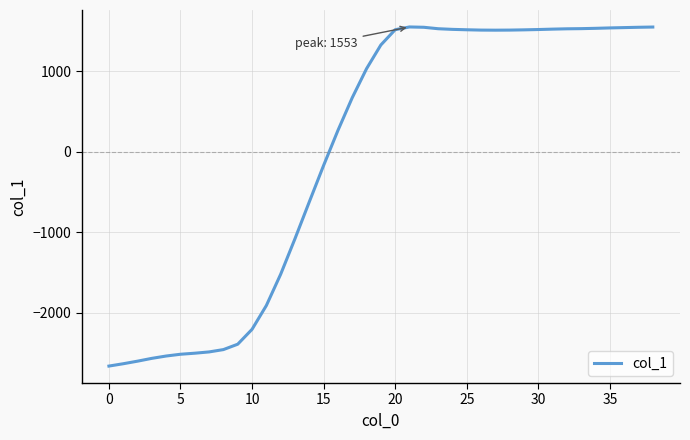

What is the greatest value displayed?

1553